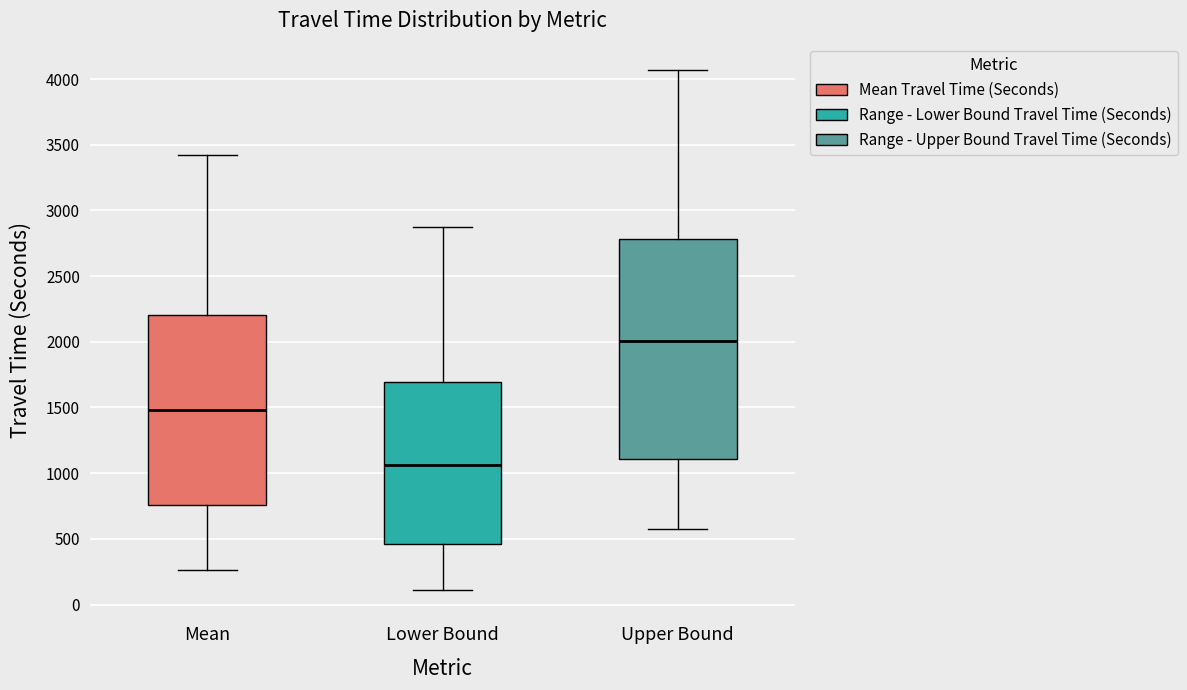

Reading left to right, transcribe this box plot: for each box, give where its median line is, the range the box spans, and where its two whiskers end, as read against the y-axis. The values are not printed on the chart, so give them approximately, as read against the axis.

Mean: median 1500, box 750 to 2200, whiskers 250 to 3400
Lower Bound: median 1050, box 450 to 1700, whiskers 100 to 2850
Upper Bound: median 2000, box 1100 to 2800, whiskers 600 to 4050